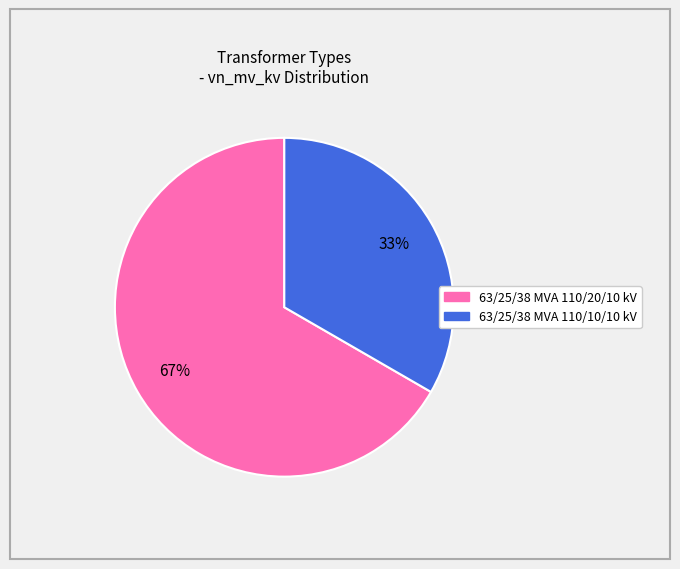

What percentage is the 63/25/38 MVA 110/10/10 kV slice, to the nearest percent?

33%